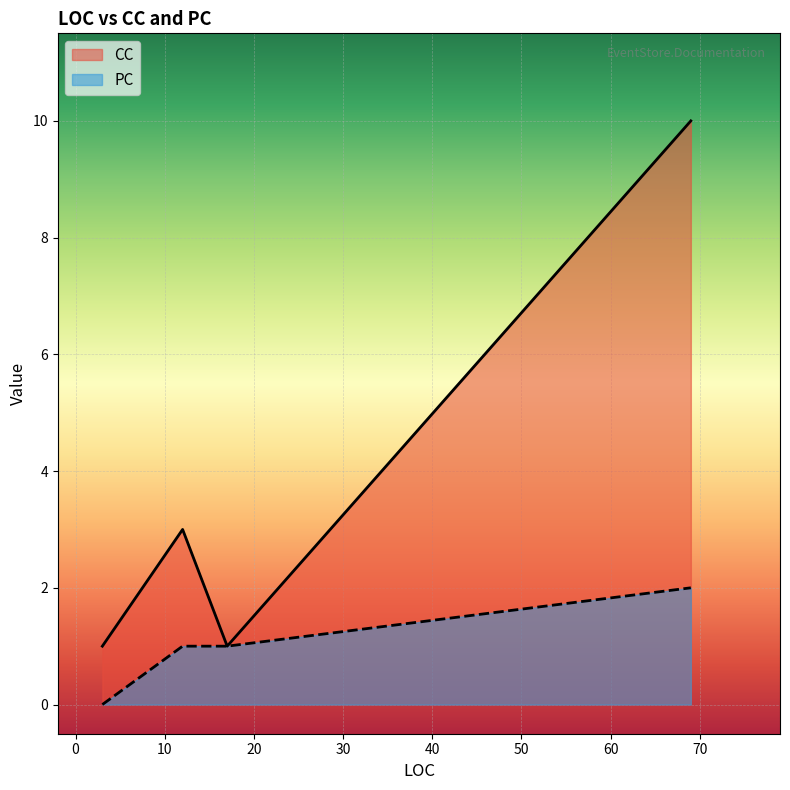

What is the value of the CC point at the 1st from the left?

1